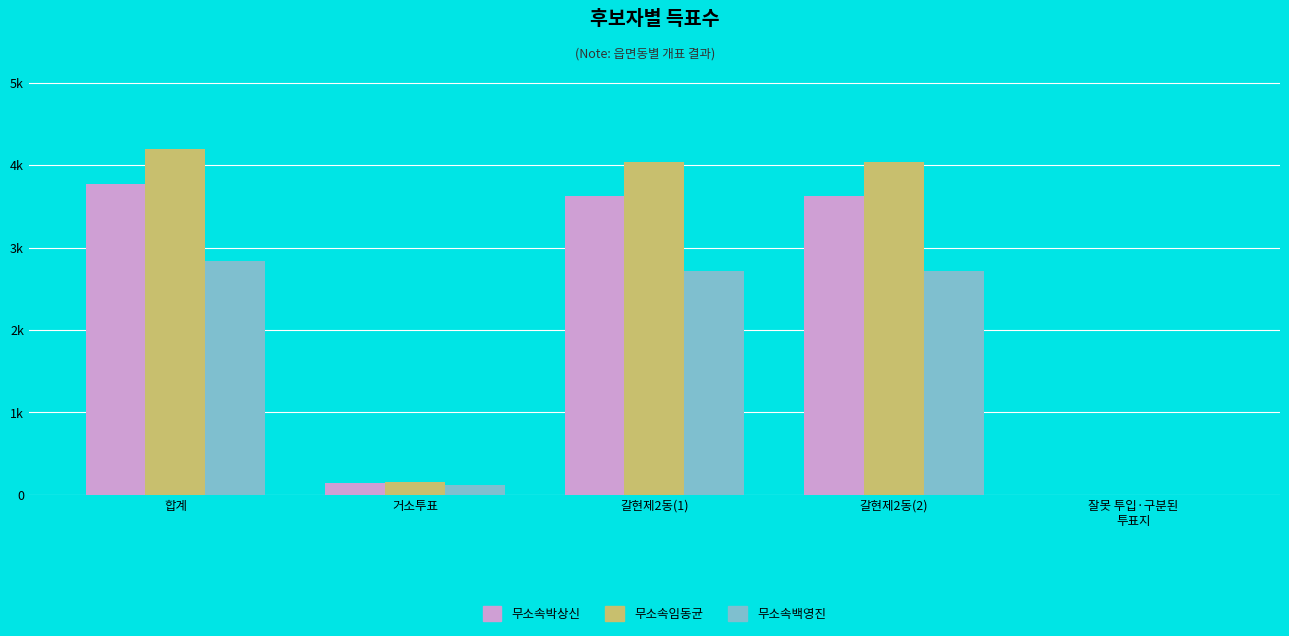

List the series in order of their peak value, lowest first.

무소속백영진, 무소속박상신, 무소속임동균